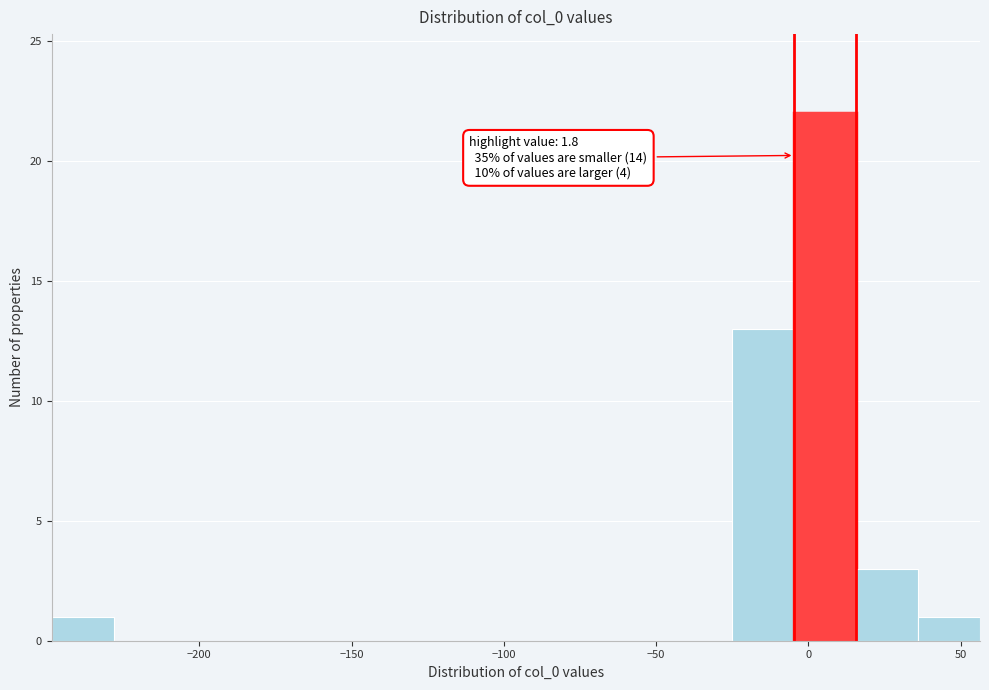

Over which range of the x-axis is the bar tallest?

-5 to 15